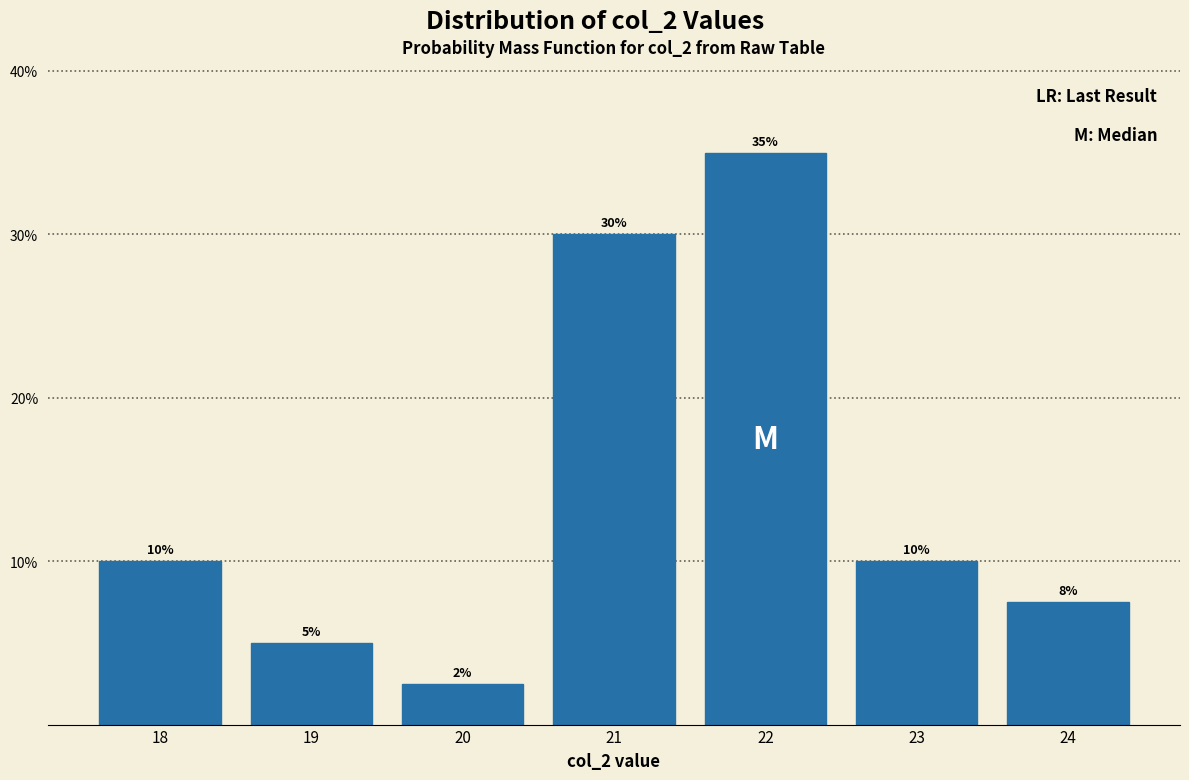

What is the value of the 7th bar from the left?

7.5